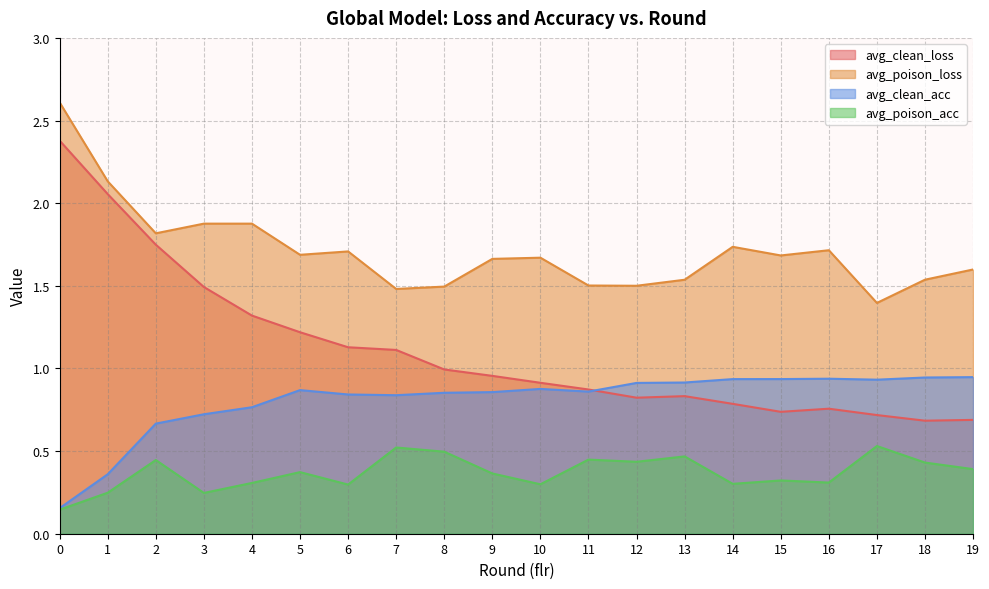

Reading left to right, list all the values displayed in this chart.

avg_clean_loss: 0=2.4	1=2.1	2=1.7	3=1.5	4=1.3	5=1.2	6=1.1	7=1.1	8=1.0	9=1.0	10=0.9	11=0.9	12=0.8	13=0.8	14=0.8	15=0.7	16=0.8	17=0.7	18=0.7	19=0.7
avg_poison_loss: 0=2.6	1=2.1	2=1.8	3=1.9	4=1.9	5=1.7	6=1.7	7=1.5	8=1.5	9=1.7	10=1.7	11=1.5	12=1.5	13=1.5	14=1.7	15=1.7	16=1.7	17=1.4	18=1.5	19=1.6
avg_clean_acc: 0=0.2	1=0.4	2=0.7	3=0.7	4=0.8	5=0.9	6=0.8	7=0.8	8=0.9	9=0.9	10=0.9	11=0.9	12=0.9	13=0.9	14=0.9	15=0.9	16=0.9	17=0.9	18=0.9	19=0.9
avg_poison_acc: 0=0.1	1=0.2	2=0.4	3=0.2	4=0.3	5=0.4	6=0.3	7=0.5	8=0.5	9=0.4	10=0.3	11=0.4	12=0.4	13=0.5	14=0.3	15=0.3	16=0.3	17=0.5	18=0.4	19=0.4